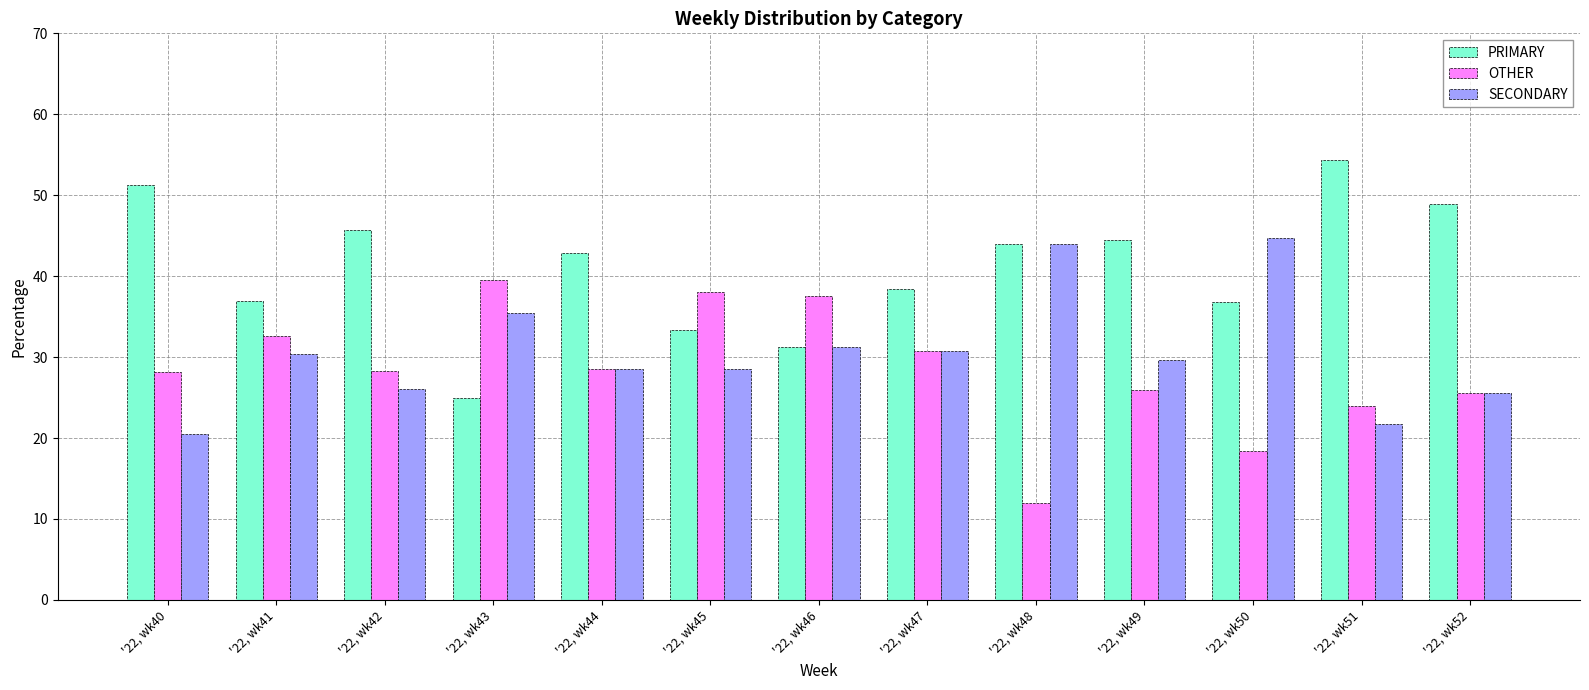

The PRIMARY series shows 29.4 at '22, wk44. True or false?

False